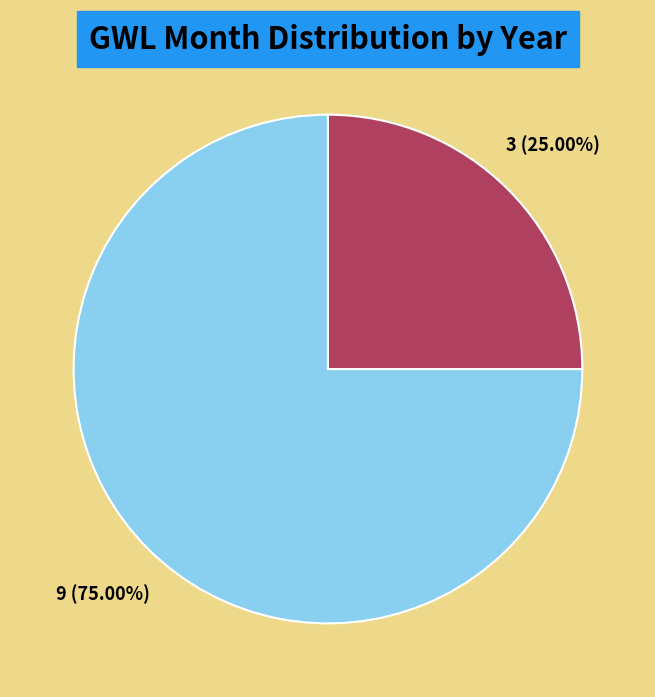

Which slice is the largest?

2020